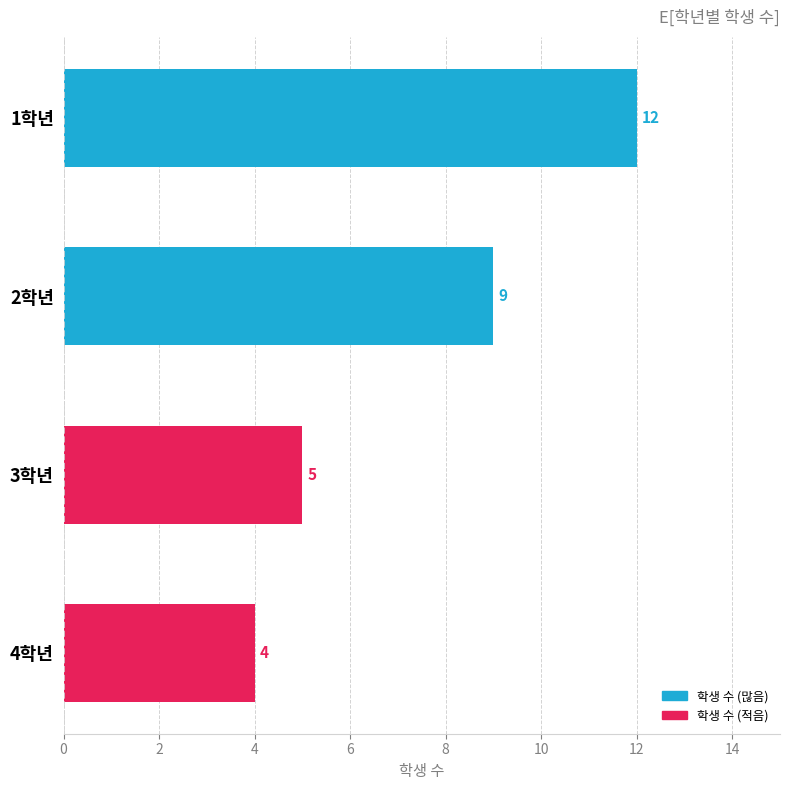

Reading top to bottom, what are all the values shown in this chart?

1학년=12	2학년=9	3학년=5	4학년=4